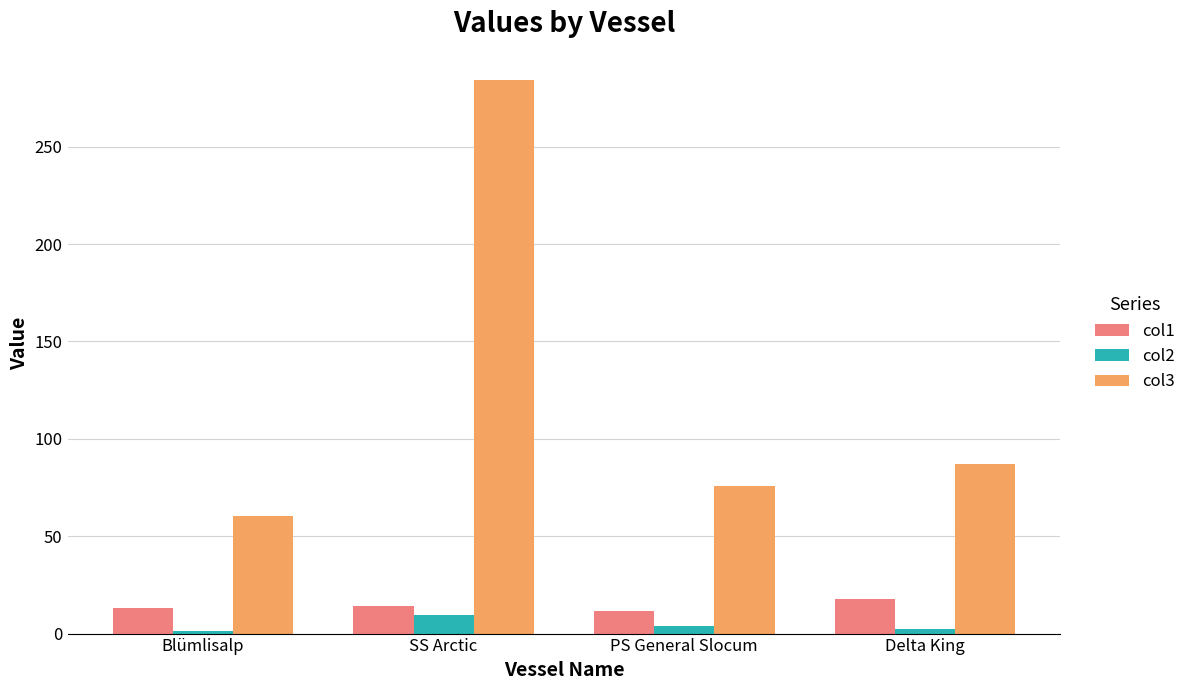

What is the difference between the highest and lowest values at SS Arctic?

274.4